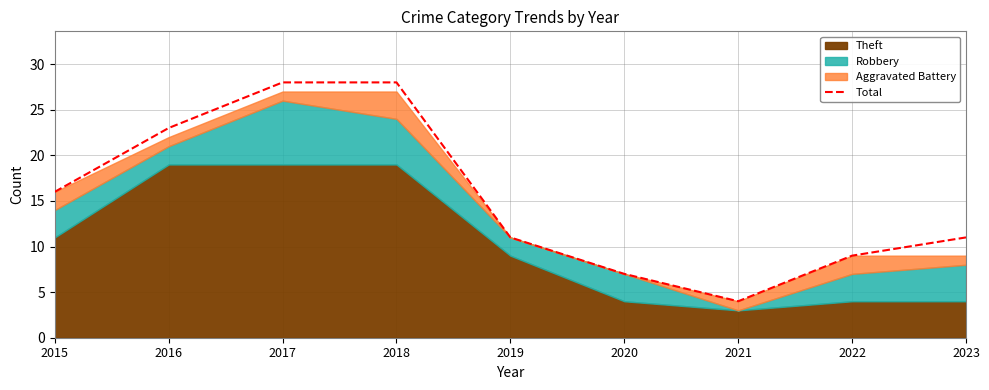

What is the difference between the values at 2019 and 2018?

17